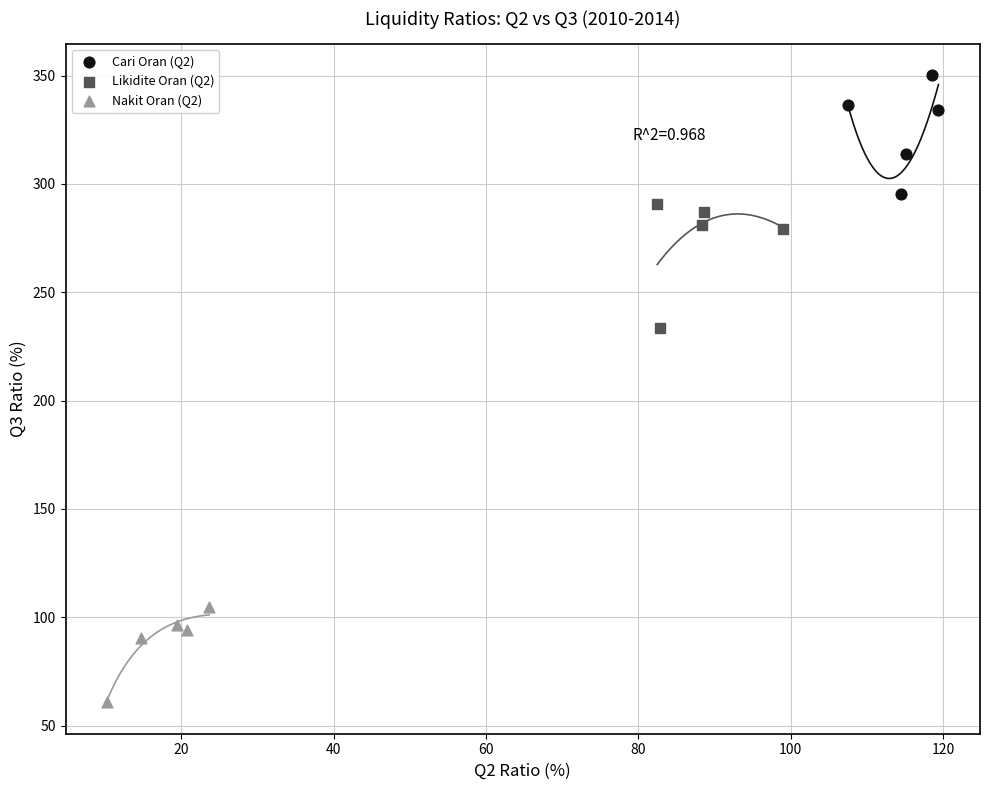

Which series reaches the minimum Y coordinate?

Nakit Oran (Q2)